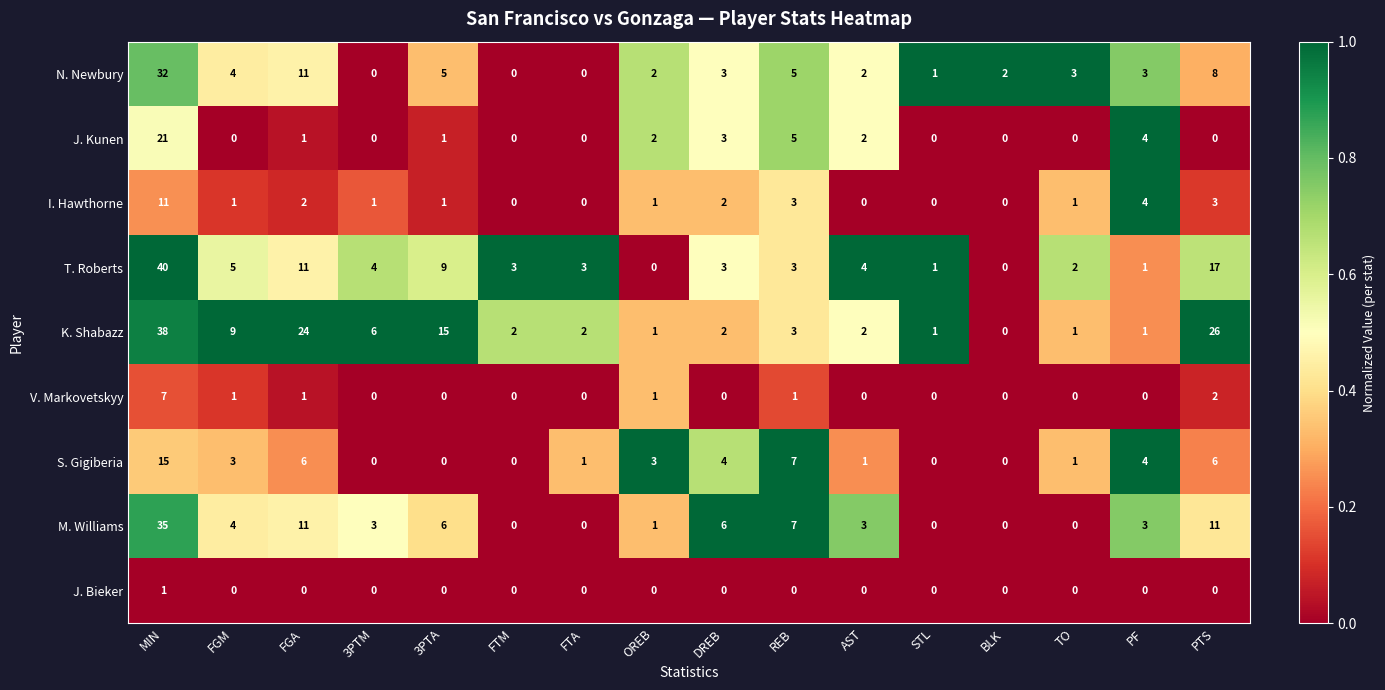

How many distinct data groups are displayed?

9